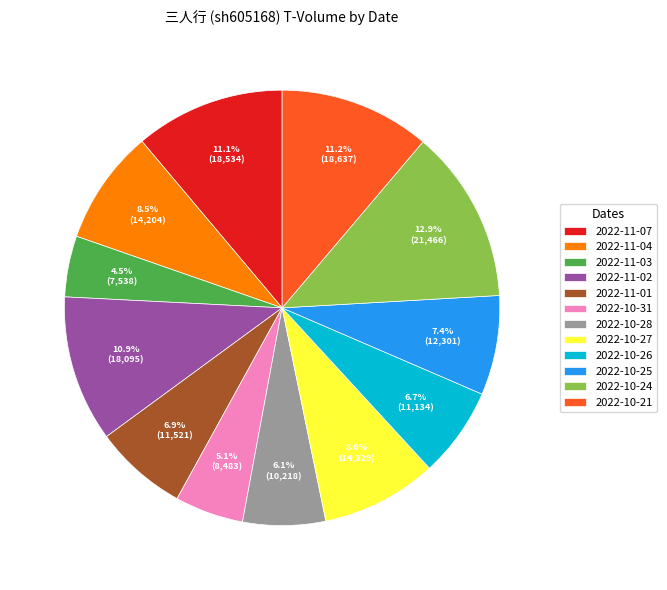

Count the number of slices in the pie.

12